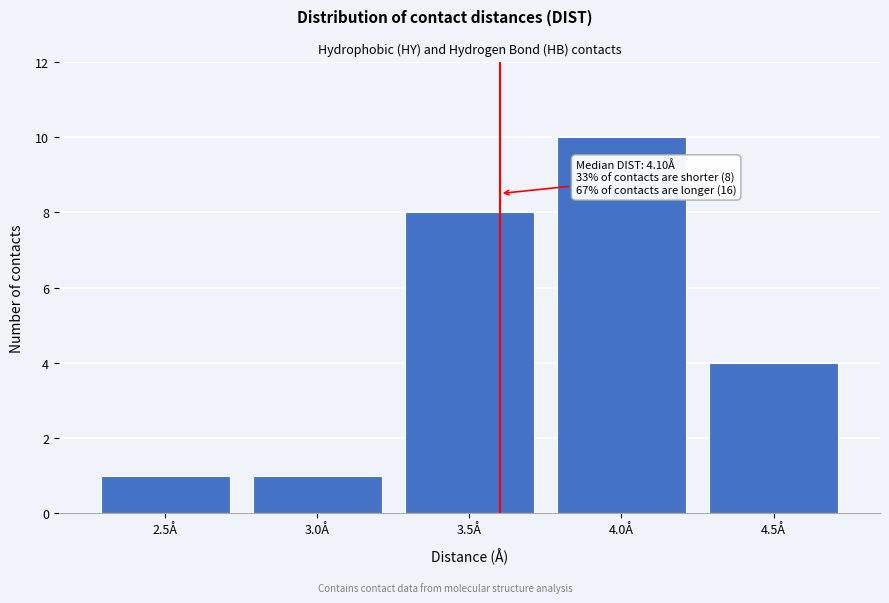

Reading right to left, transcribe all the data shown in this chart.

4.5Å=4	4.0Å=10	3.5Å=8	3.0Å=1	2.5Å=1